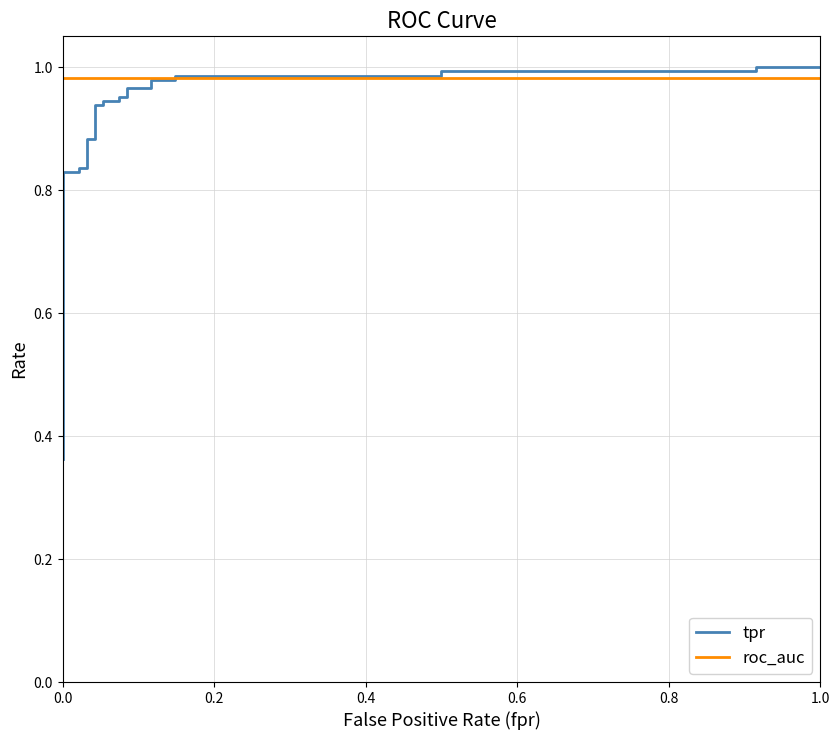

How many data points does each series have?

36